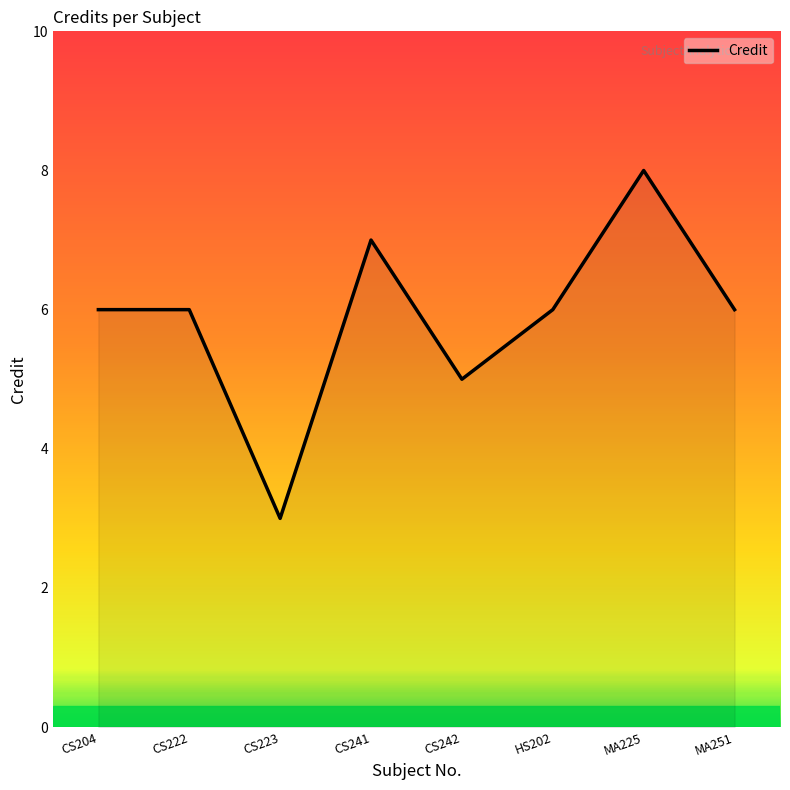

At which category does the chart reach its minimum across all series?

CS223